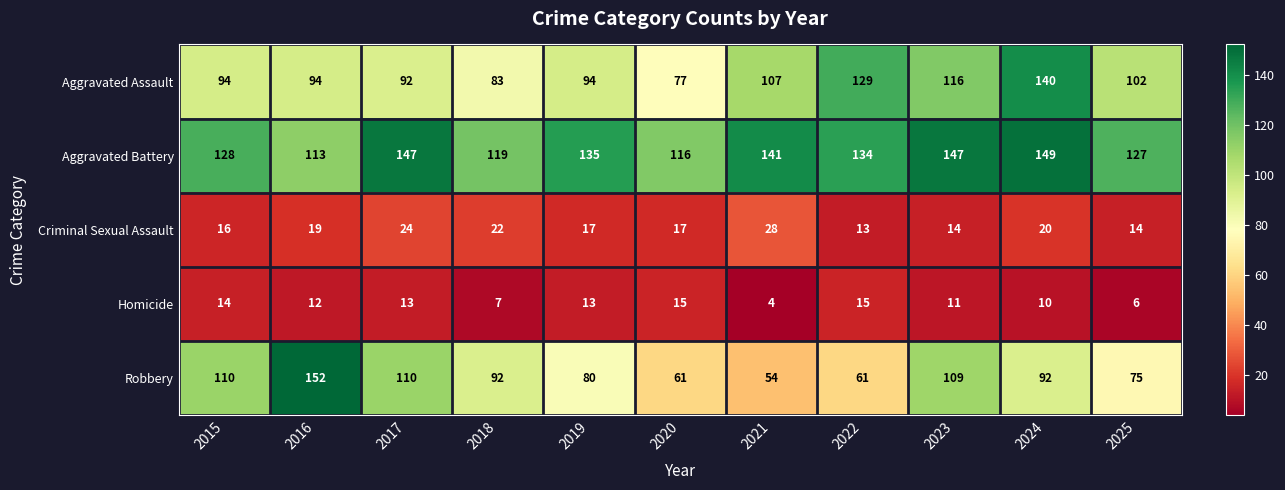

Rank the series by their maximum value, from highest to lowest.

Robbery, Aggravated Battery, Aggravated Assault, Criminal Sexual Assault, Homicide